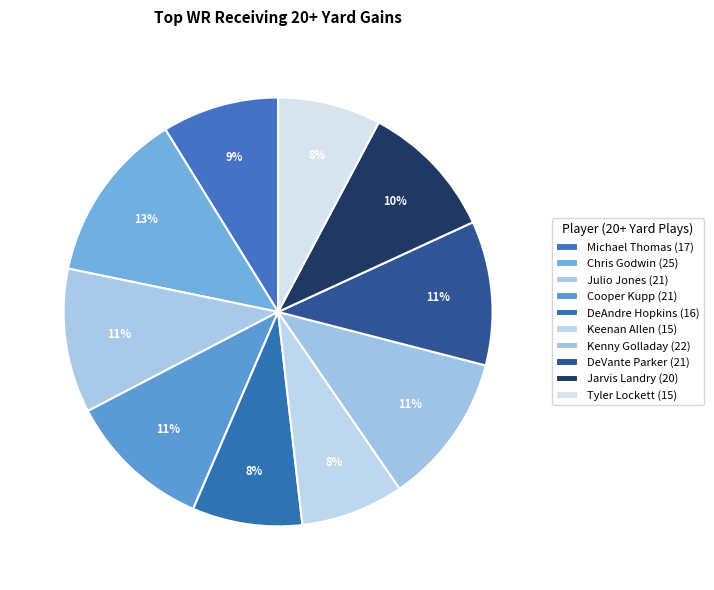

Count the number of slices in the pie.

10